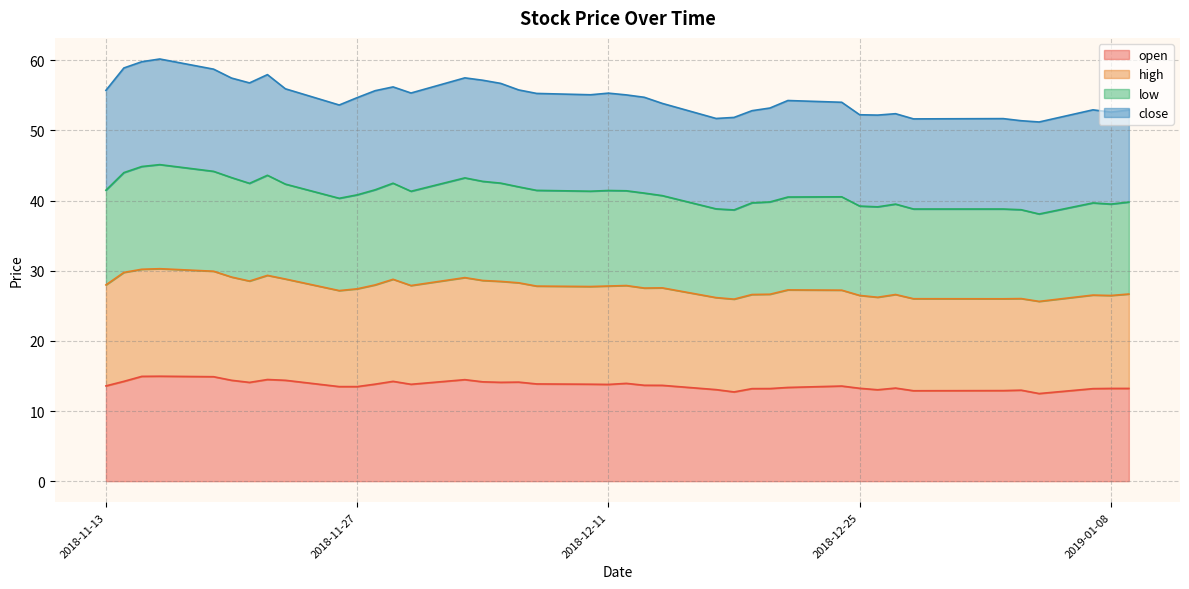

True or false: high and low intersect in this chart.

False